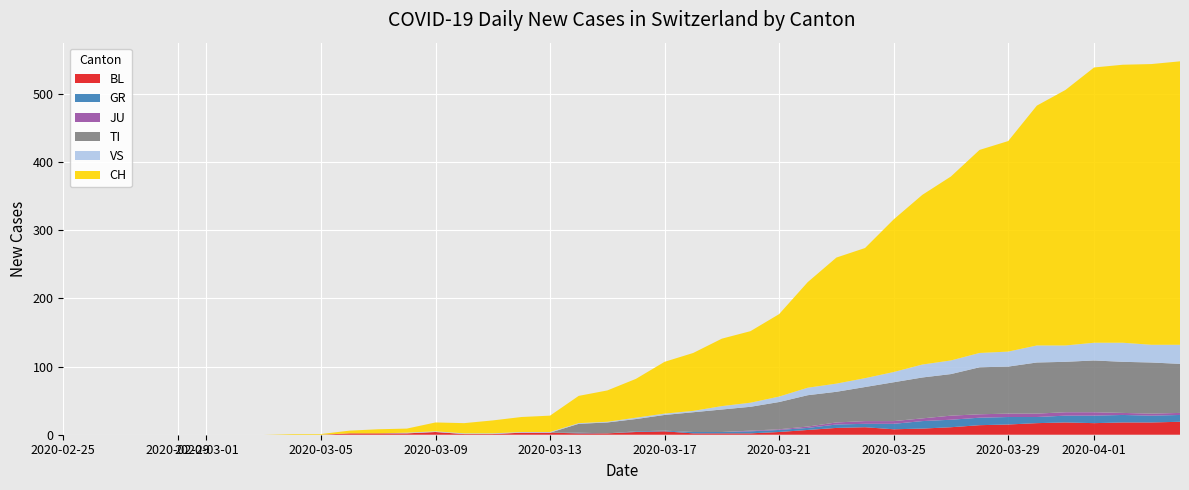

Reading left to right, what are all the values shown in this chart?

BL: 0	0	0	0	0	0	0	0	0	0	2	2	2	4	1	1	3	3	2	2	4	5	2	2	2	4	7	10	11	8	9	11	14	15	17	18	17	18	18	19
GR: 0	0	0	0	0	0	0	0	0	0	0	0	0	0	0	0	0	0	1	0	1	1	2	2	3	3	3	5	5	8	11	11	11	11	9	10	11	11	10	10
JU: 0	0	0	0	0	0	0	0	0	0	0	0	0	0	0	0	0	0	0	0	0	0	0	0	1	1	2	3	4	4	4	6	5	5	5	5	5	3	3	3
TI: 0	0	0	0	0	0	0	0	0	0	0	0	0	0	0	0	0	0	13	16	18	23	29	33	35	40	46	45	50	57	60	61	69	69	75	74	76	75	75	72
VS: 0	0	0	0	0	0	0	0	0	0	0	0	1	1	1	1	1	1	1	1	2	2	2	5	6	8	11	12	13	15	19	20	21	22	25	24	26	28	26	28
CH: 0	0	0	0	0	0	0	0	1	1	4	6	6	13	15	19	22	24	40	46	57	76	85	99	105	121	155	185	191	224	249	270	298	309	352	375	404	408	412	416